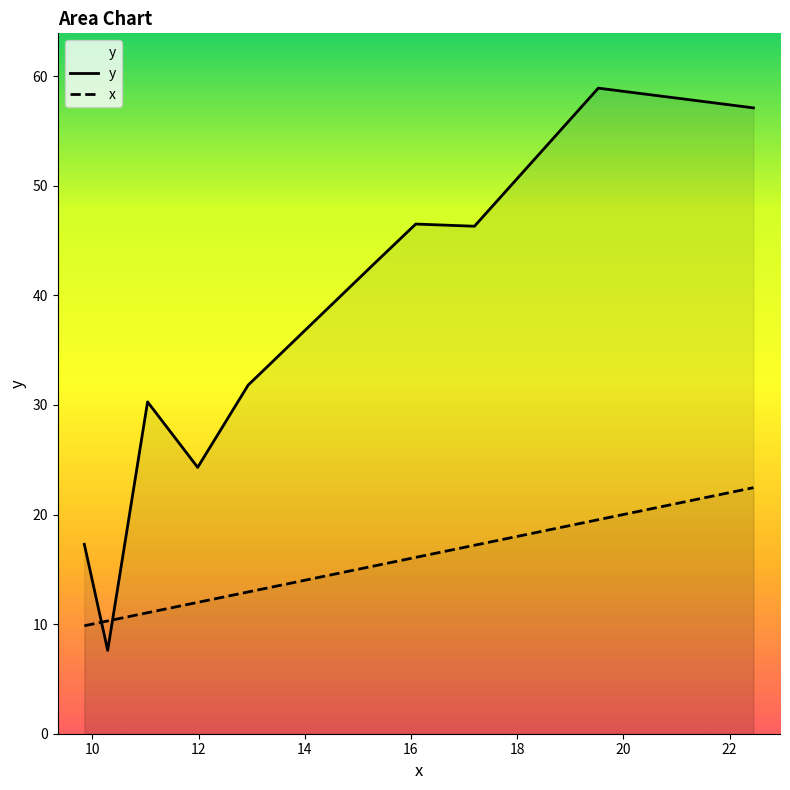

What is the value of the y point at the 10th from the left?

57.1